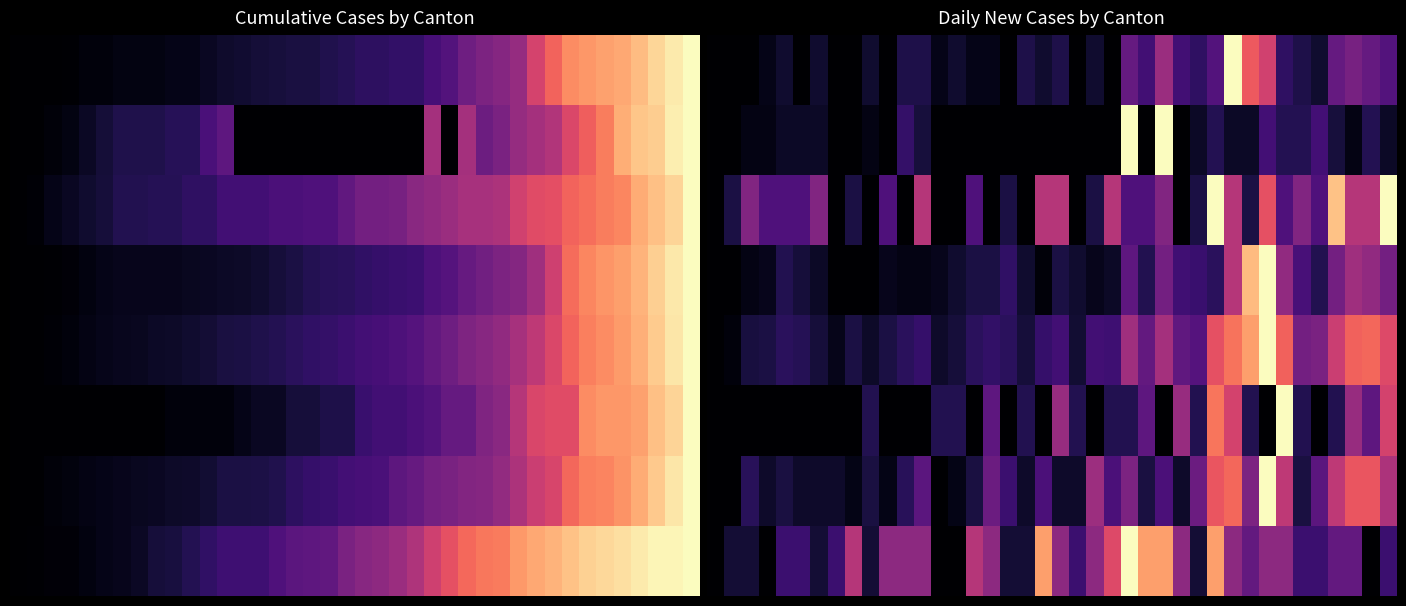

Which label corresponds to the largest value in the chart?

32